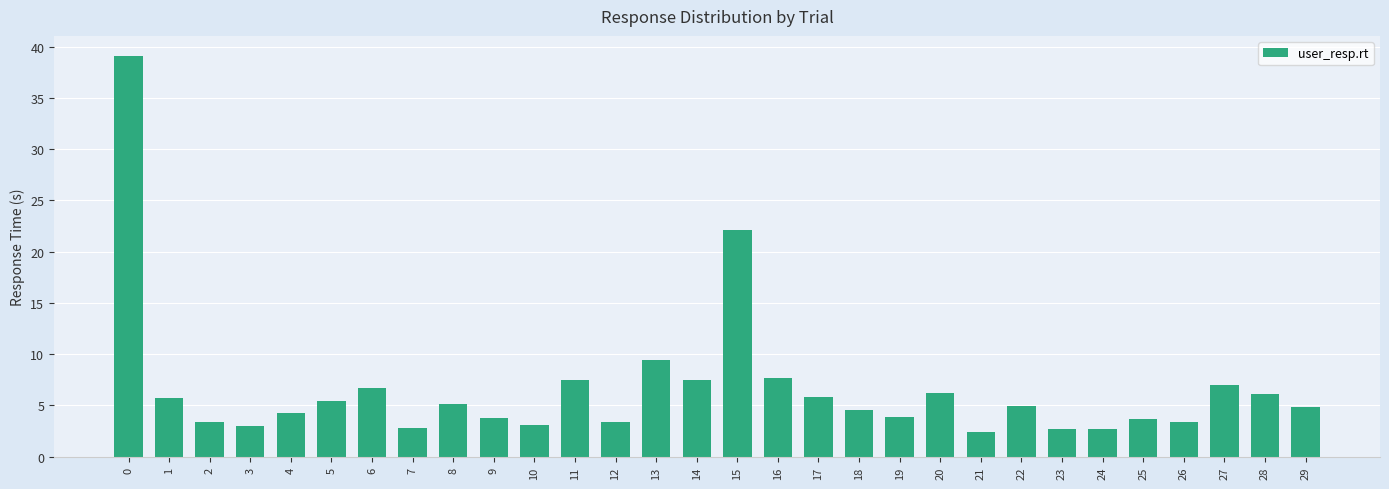

What is the change in value from 5 to 21?

-3.0